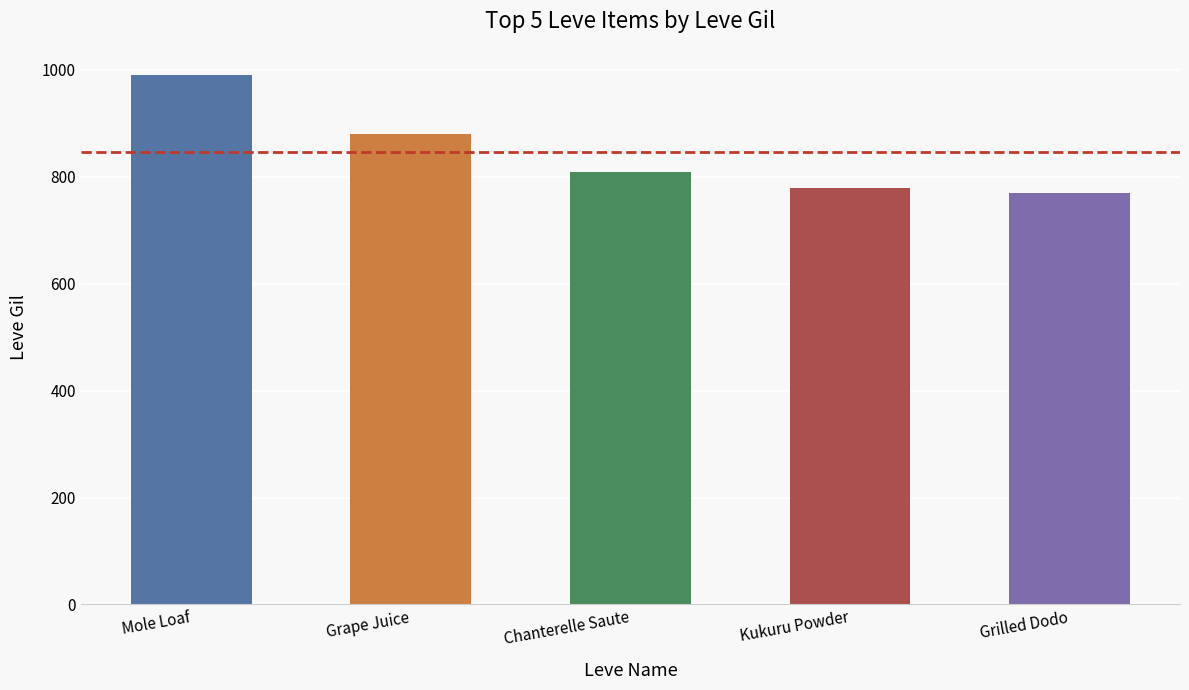

Between Grape Juice and Mole Loaf, which is larger?

Mole Loaf